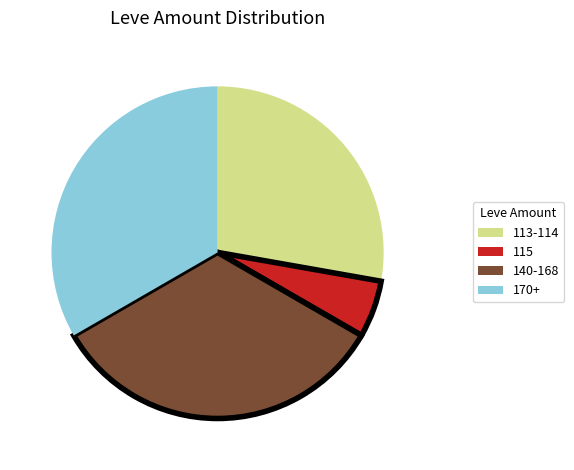

Does any single category account for the majority?

No